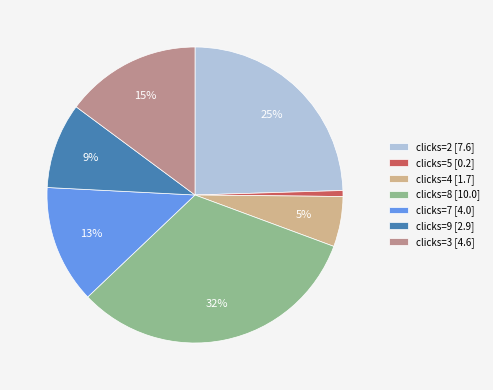

Do clicks=4 [1.7] and clicks=7 [4.0] together represent more than half of the pie?

No